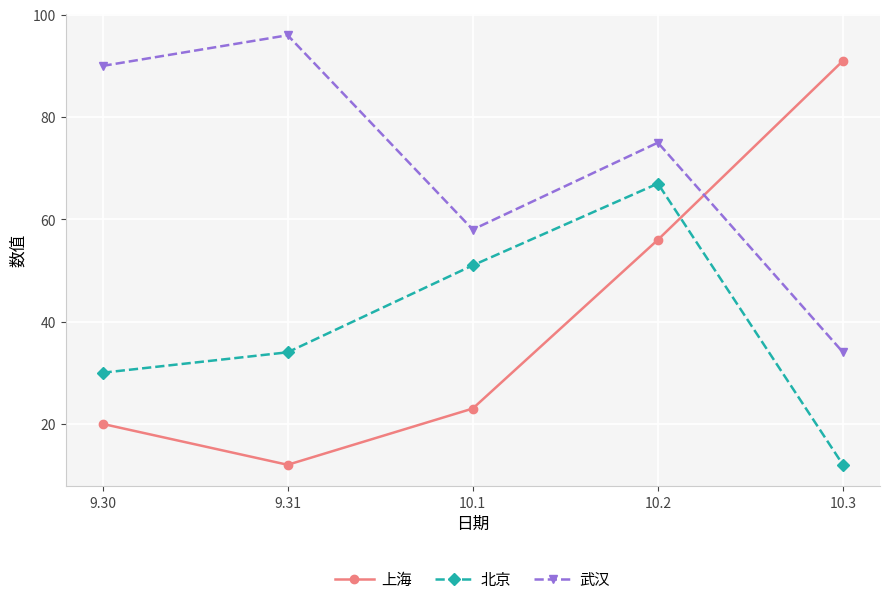

What is the difference between the 上海 values at 10.1 and 9.30?

3